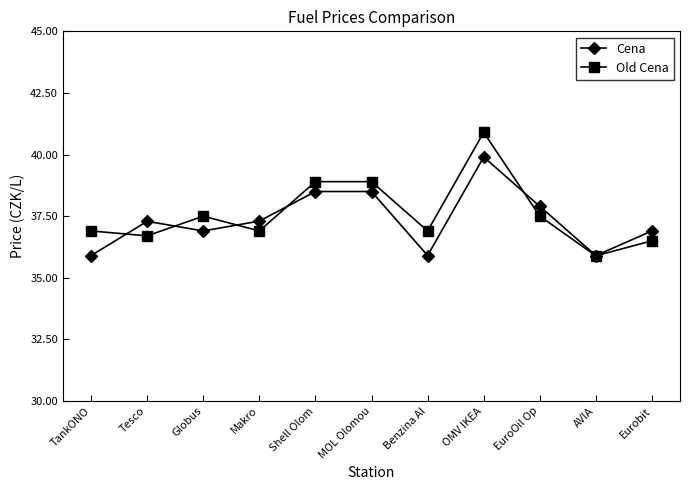

What is the label of the 11th point from the right?

TankONO